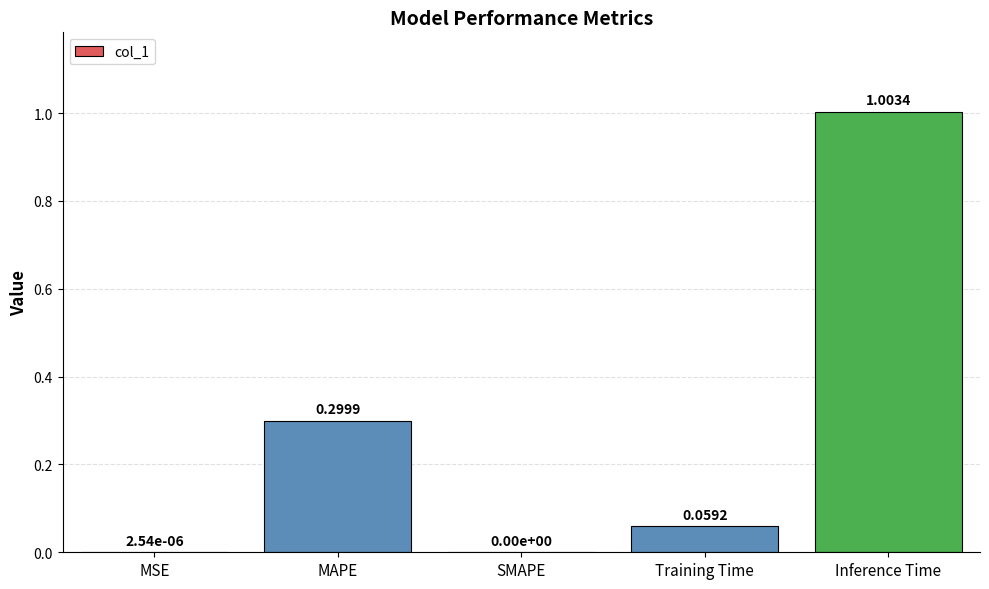

Between SMAPE and Training Time, which is larger?

Training Time